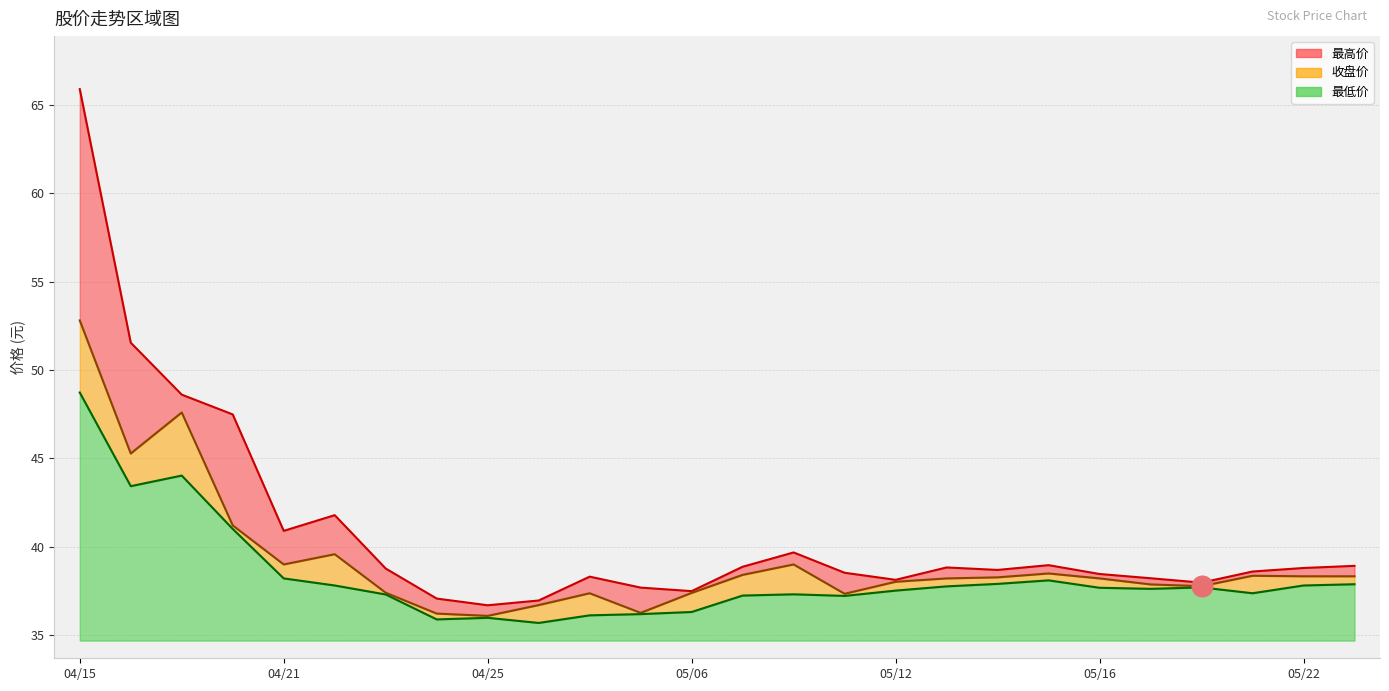

At how many categories does at least one series exceed 62?

1